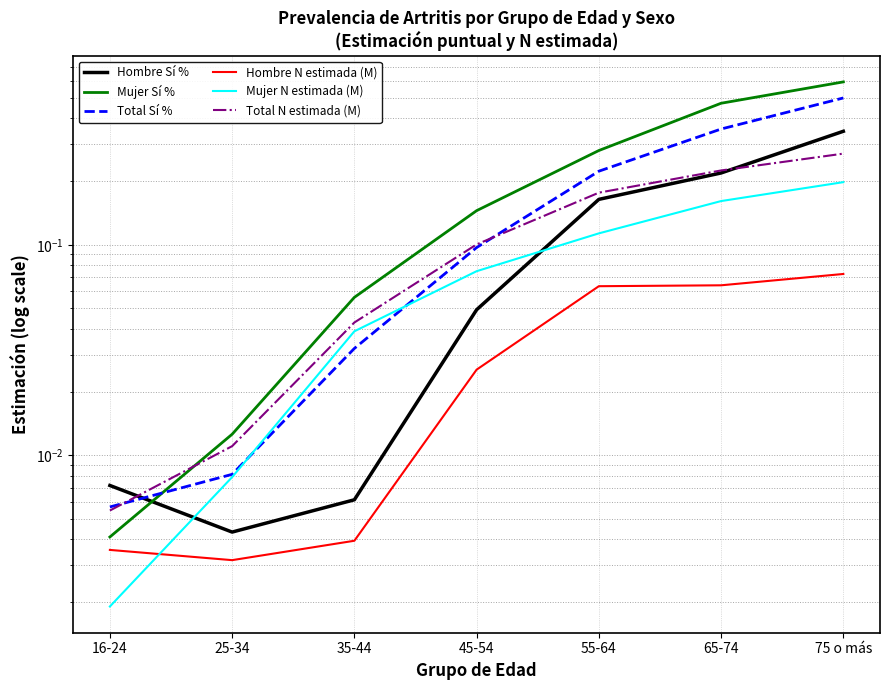

Reading left to right, list all the values displayed in this chart.

Hombre Sí %: 16-24=0.0	25-34=0.0	35-44=0.0	45-54=0.0	55-64=0.2	65-74=0.2	75 o más=0.3
Mujer Sí %: 16-24=0.0	25-34=0.0	35-44=0.1	45-54=0.1	55-64=0.3	65-74=0.5	75 o más=0.6
Total Sí %: 16-24=0.0	25-34=0.0	35-44=0.0	45-54=0.1	55-64=0.2	65-74=0.4	75 o más=0.5
Hombre N estimada (M): 16-24=0.0	25-34=0.0	35-44=0.0	45-54=0.0	55-64=0.1	65-74=0.1	75 o más=0.1
Mujer N estimada (M): 16-24=0.0	25-34=0.0	35-44=0.0	45-54=0.1	55-64=0.1	65-74=0.2	75 o más=0.2
Total N estimada (M): 16-24=0.0	25-34=0.0	35-44=0.0	45-54=0.1	55-64=0.2	65-74=0.2	75 o más=0.3